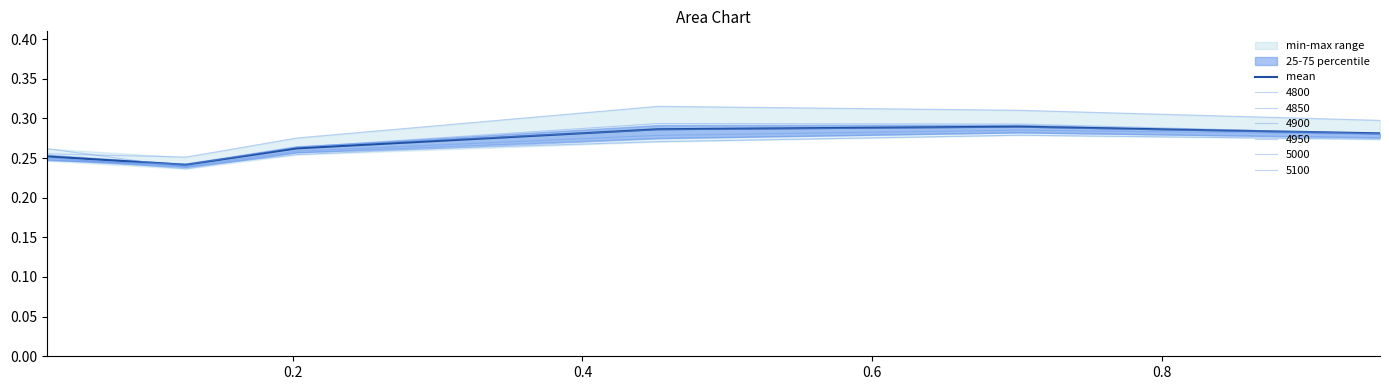

Reading right to left, transcribe all the data shown in this chart.

0.3	0.3	0.3	0.3	0.2	0.3